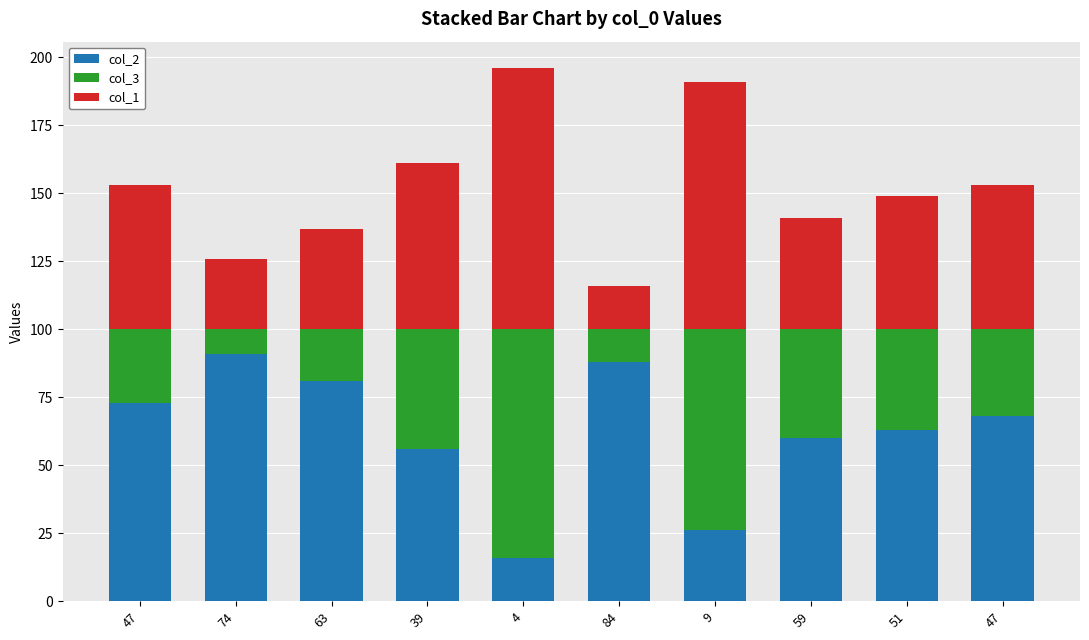

What is the difference between the col_1 values at 9 and 47?

38